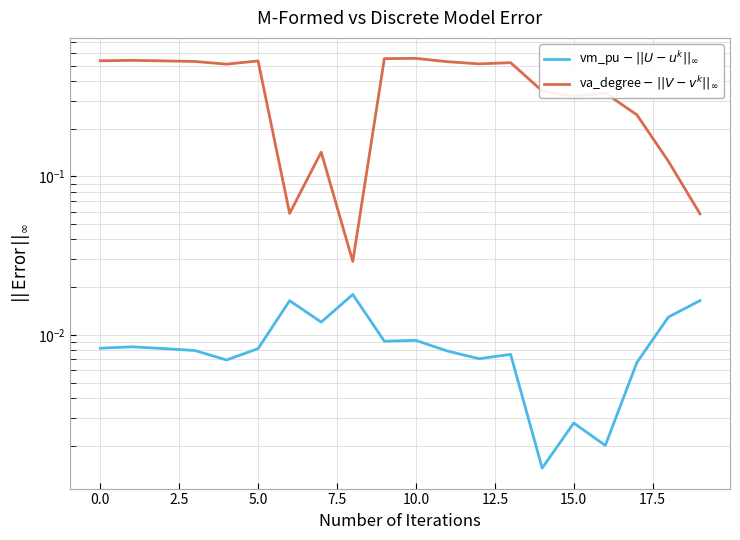

Reading right to left, list all the values displayed in this chart.

vm_pu $-$ $||U - u^k||_\infty$: 0.0	0.0	0.0	0.0	0.0	0.0	0.0	0.0	0.0	0.0	0.0	0.0	0.0	0.0	0.0	0.0	0.0	0.0	0.0	0.0
va_degree $-$ $||V - v^k||_\infty$: 0.1	0.1	0.2	0.3	0.3	0.3	0.5	0.5	0.5	0.6	0.6	0.0	0.1	0.1	0.5	0.5	0.5	0.5	0.5	0.5